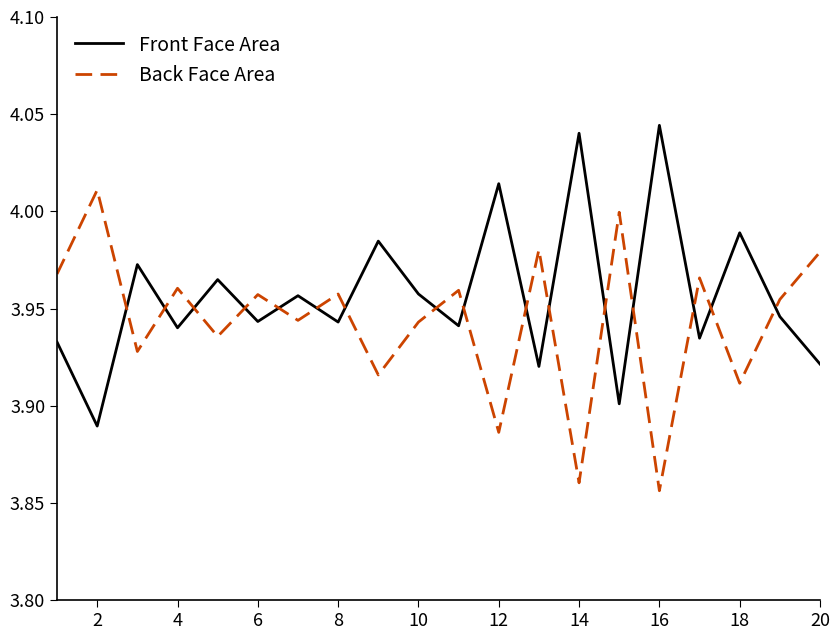

List the series in order of their peak value, lowest first.

Back Face Area, Front Face Area